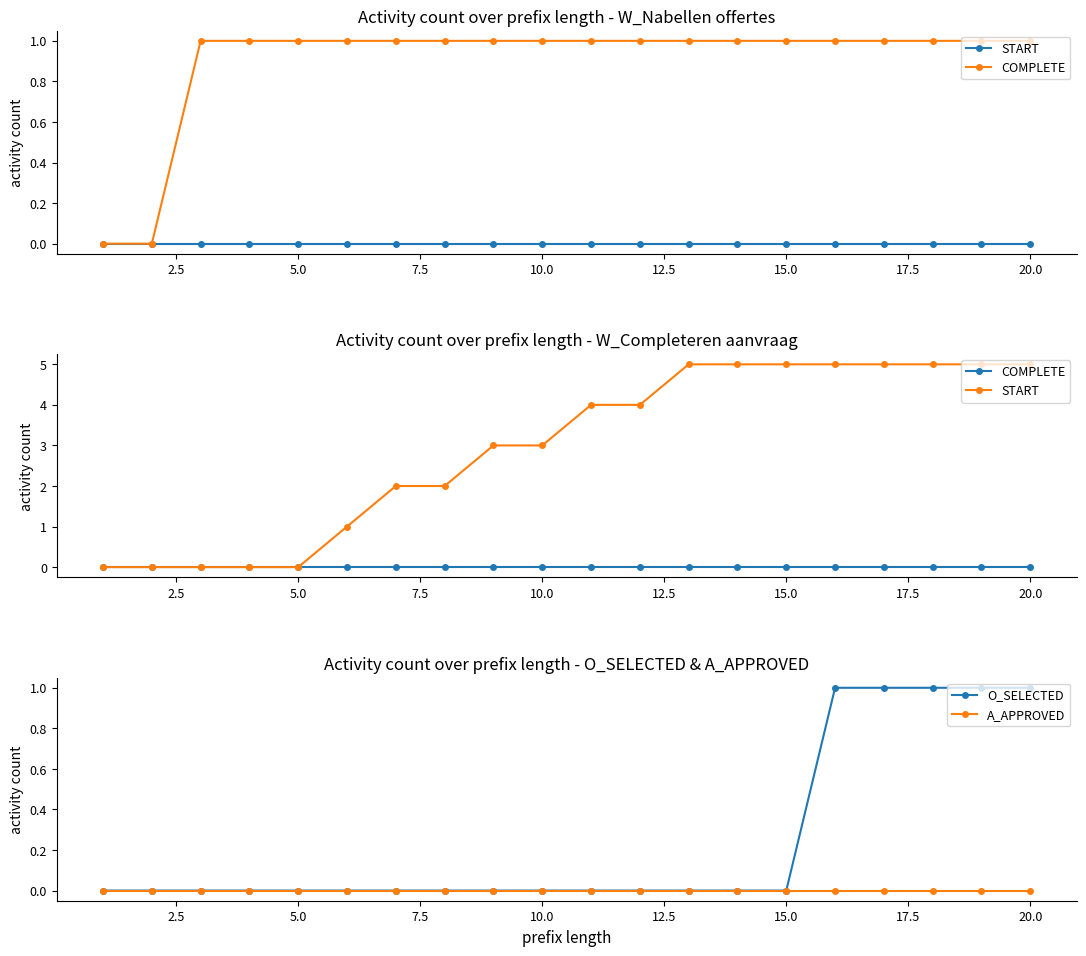

True or false: COMPLETE has more than 1 interior local peaks.

False